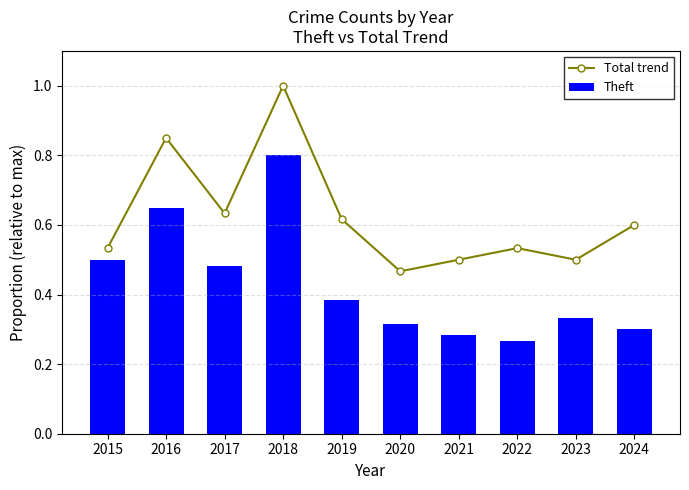

At 2024, list the series in order from largest to smallest.

Total trend, Theft